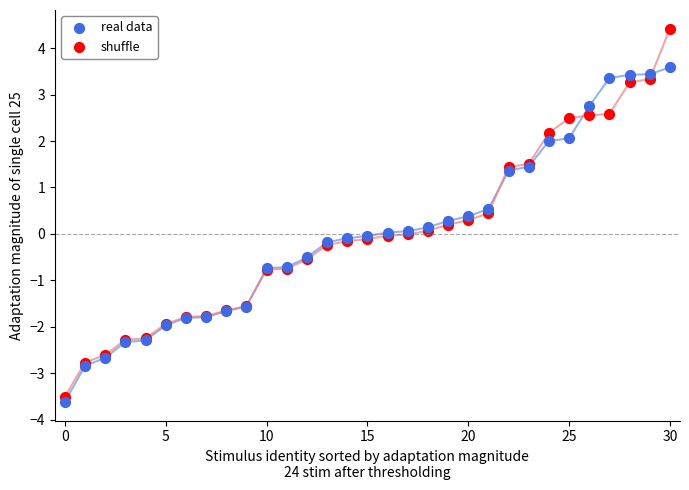

Which series has the widest spread of Y values?

shuffle